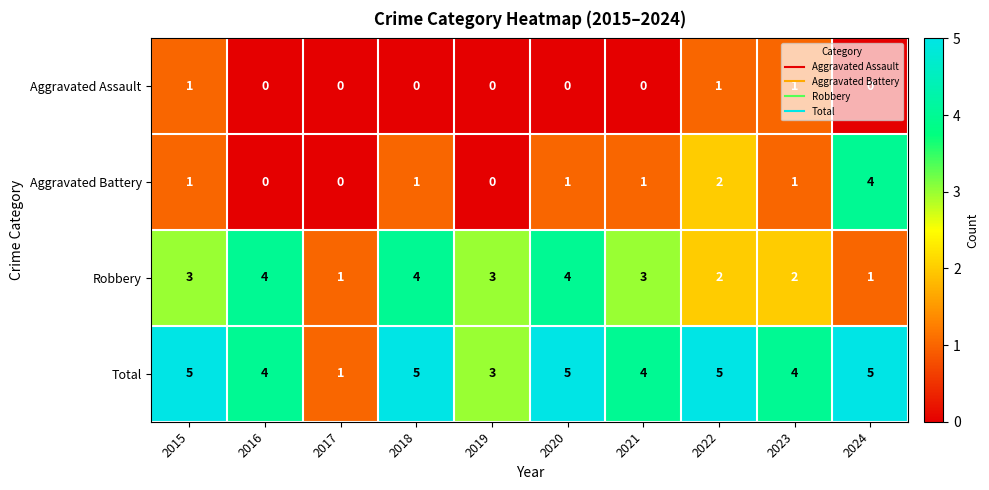

What is the difference between the maximum and minimum values in the Aggravated Battery series?

4